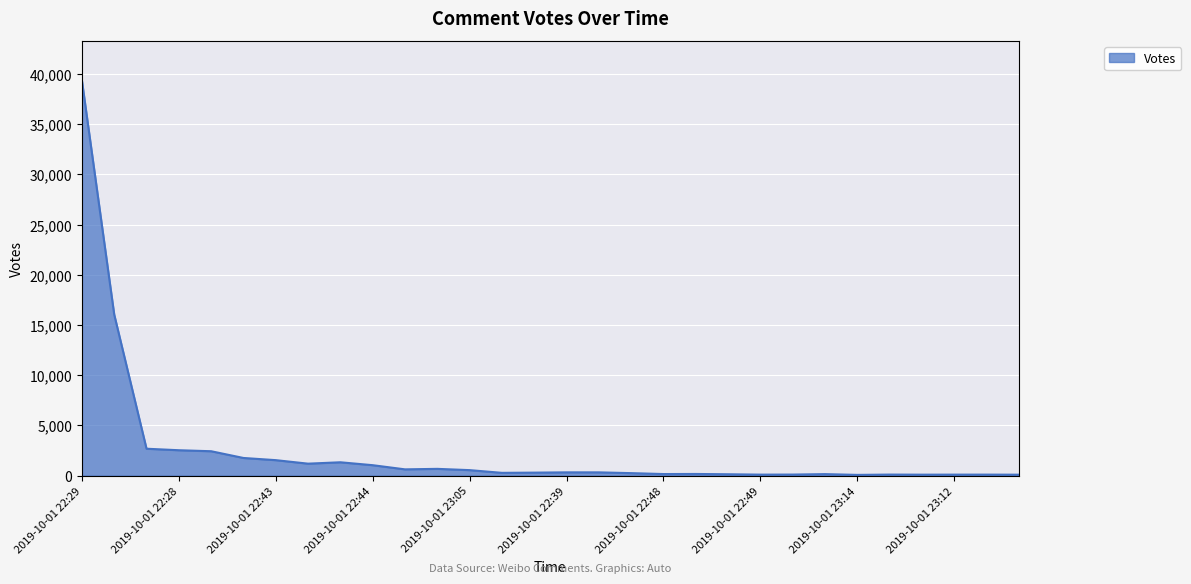

What is the greatest value displayed?

39358